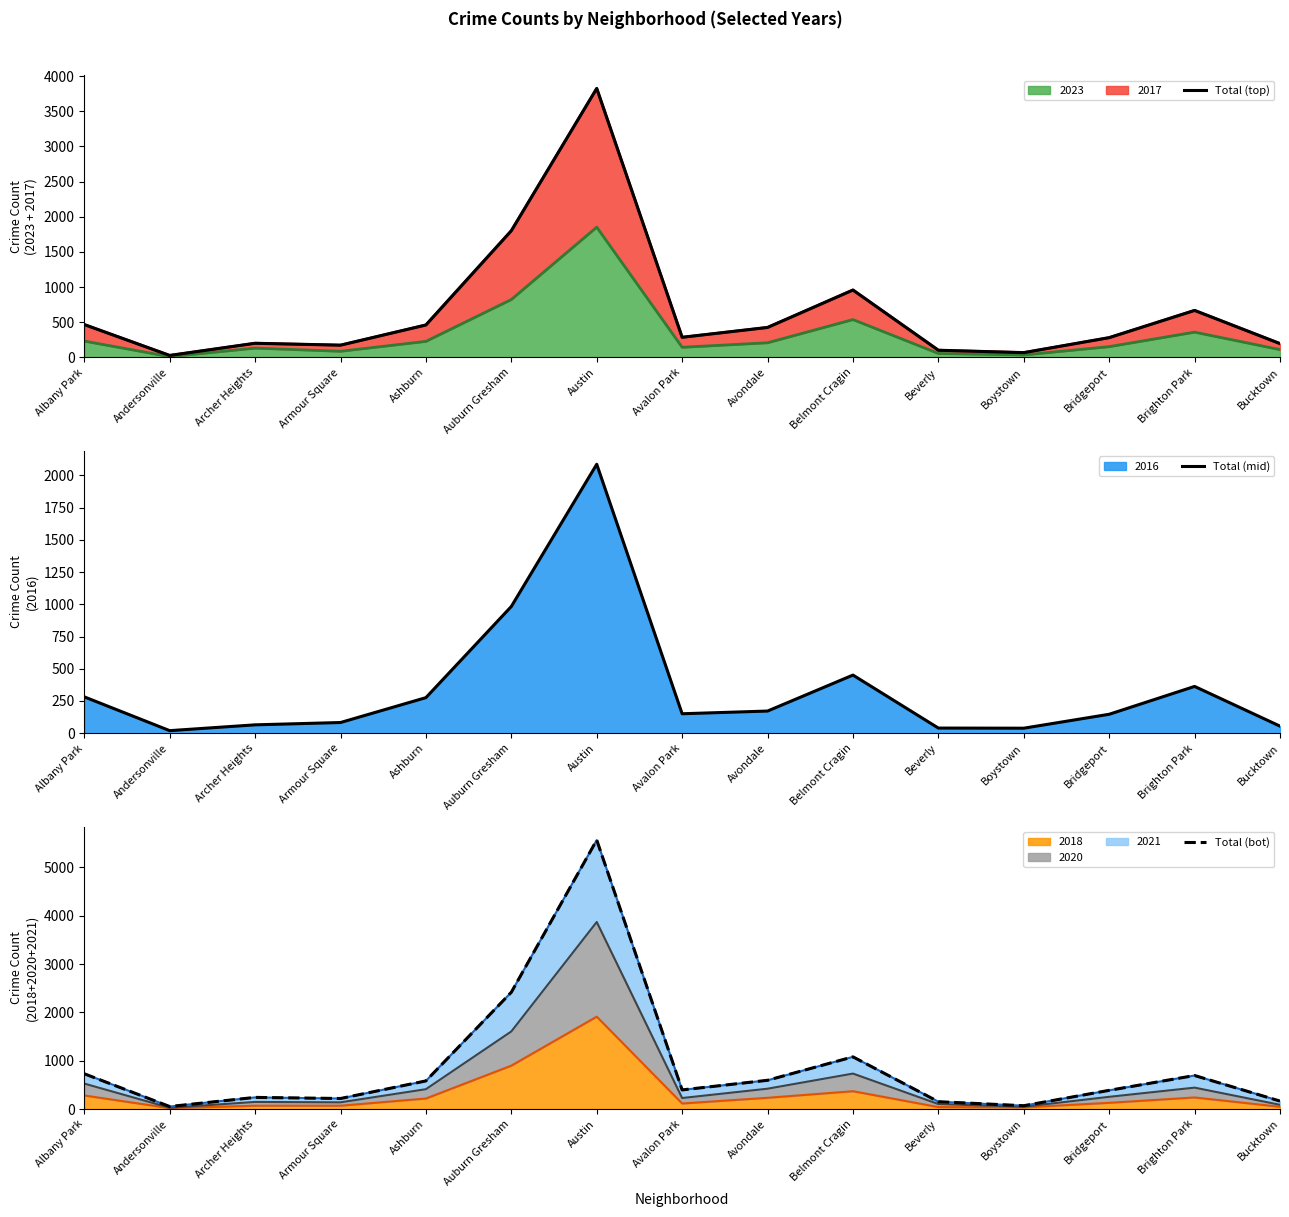

What is the difference between the highest and lowest values at Auburn Gresham?

1434